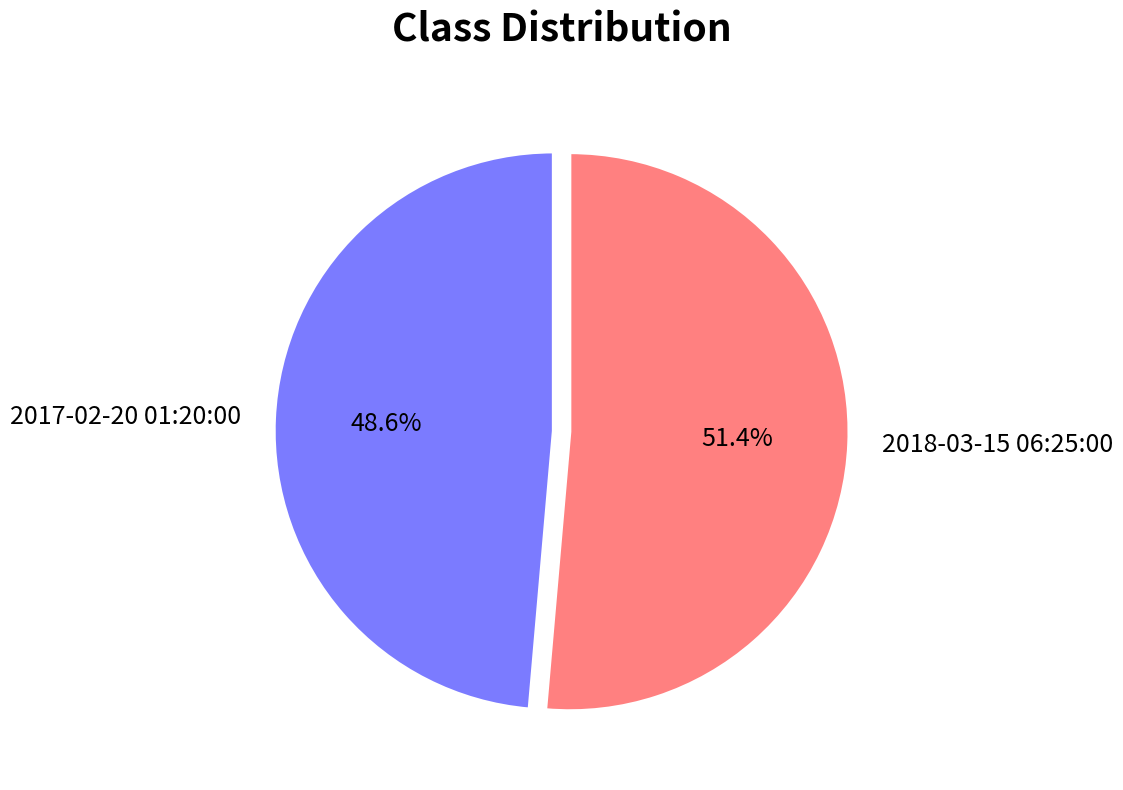

Is there a majority slice in this chart?

Yes